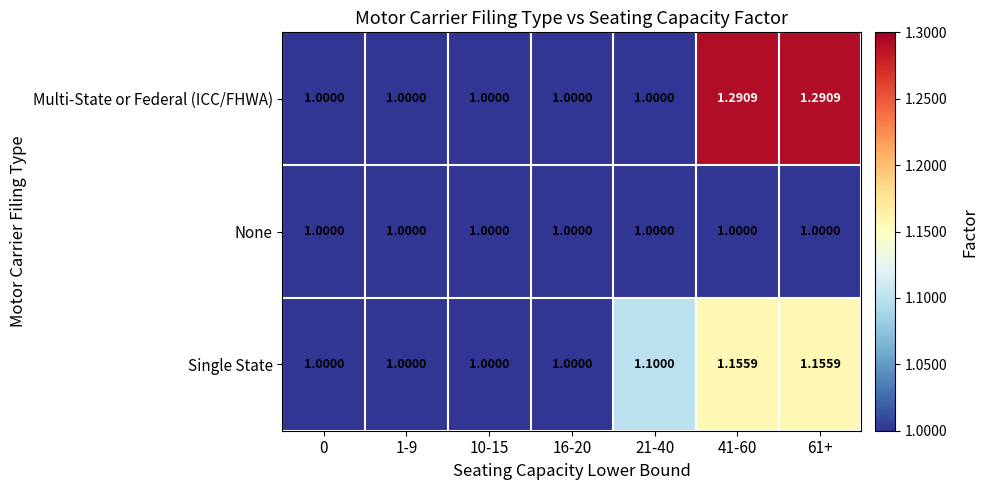

Which series has the largest range (max minus min)?

Multi-State or Federal (ICC/FHWA)